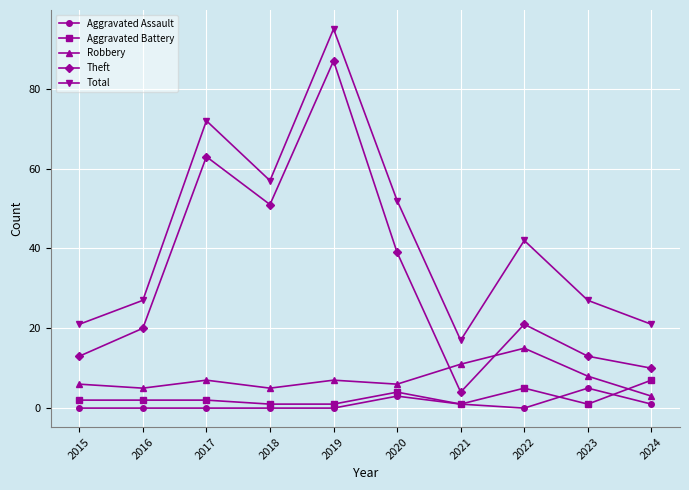

What is the average value of the Total series?

43